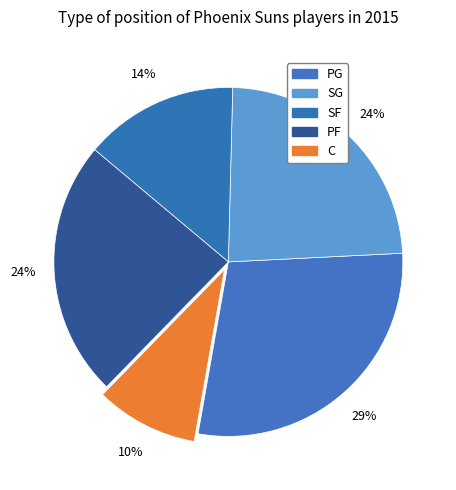

How many slices are in this pie chart?

5